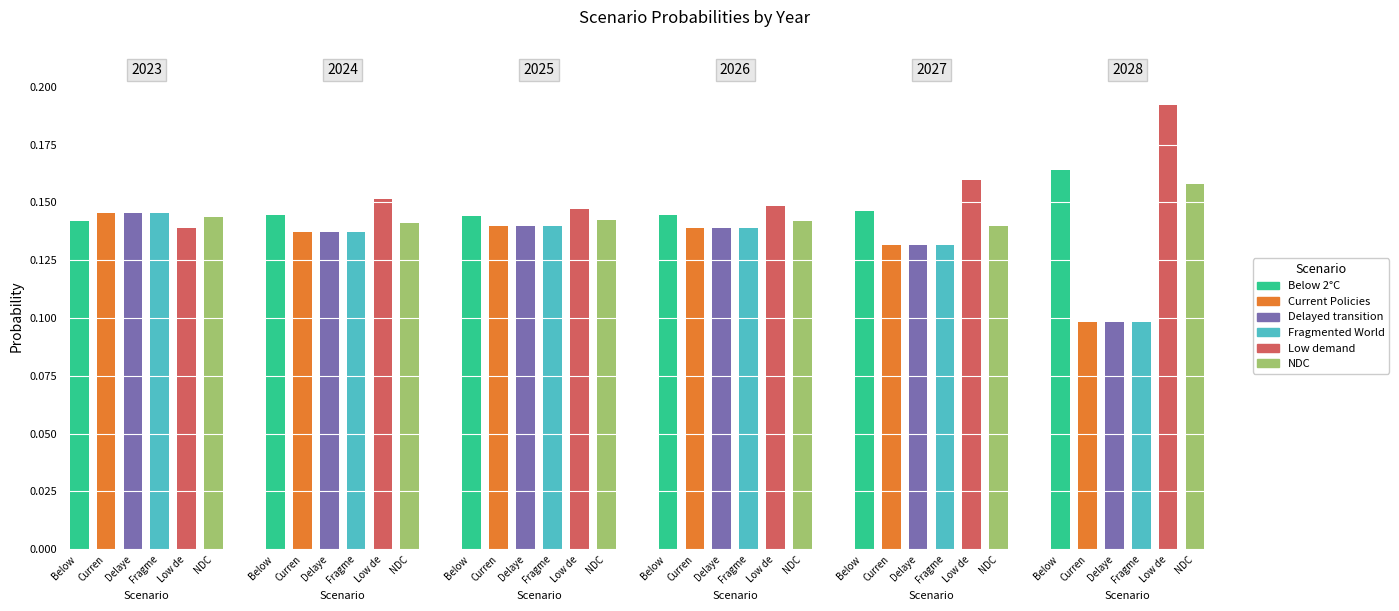

Which category has the highest value across all series?

2028